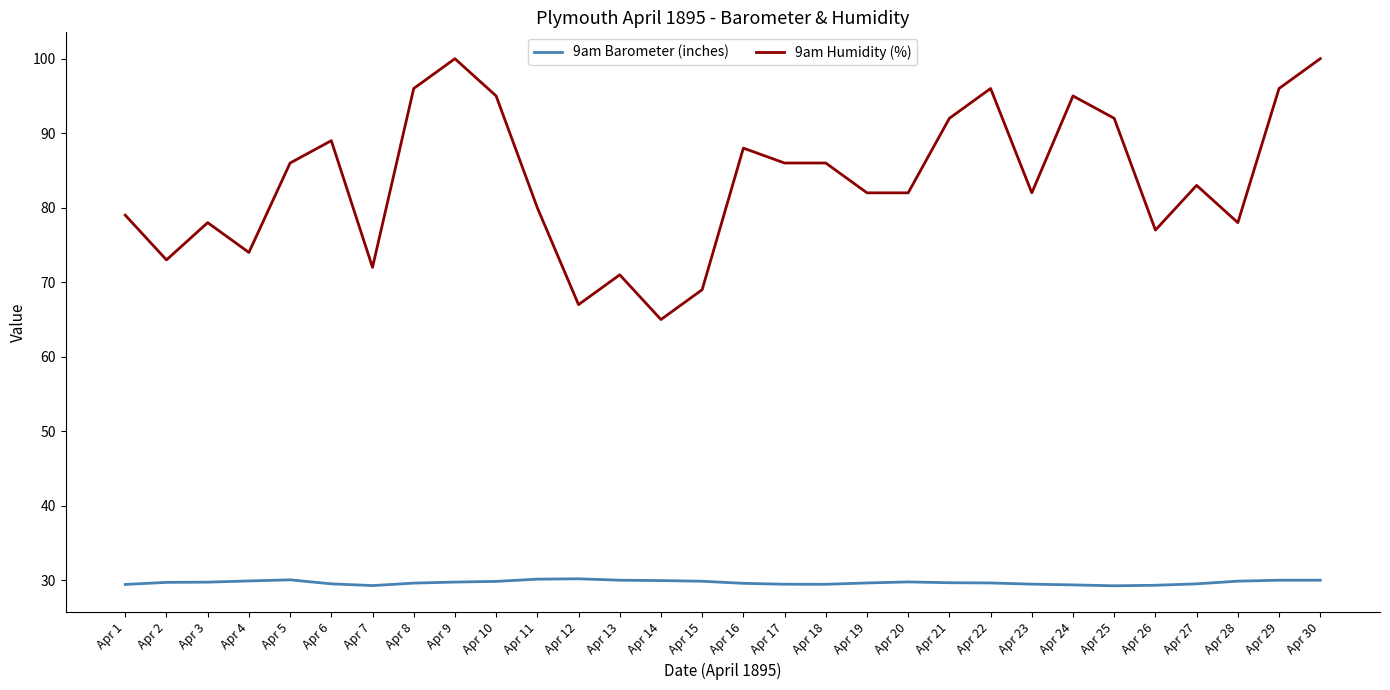

The value of 9am Barometer (inches) at Apr 11 is 30.2. True or false?

True